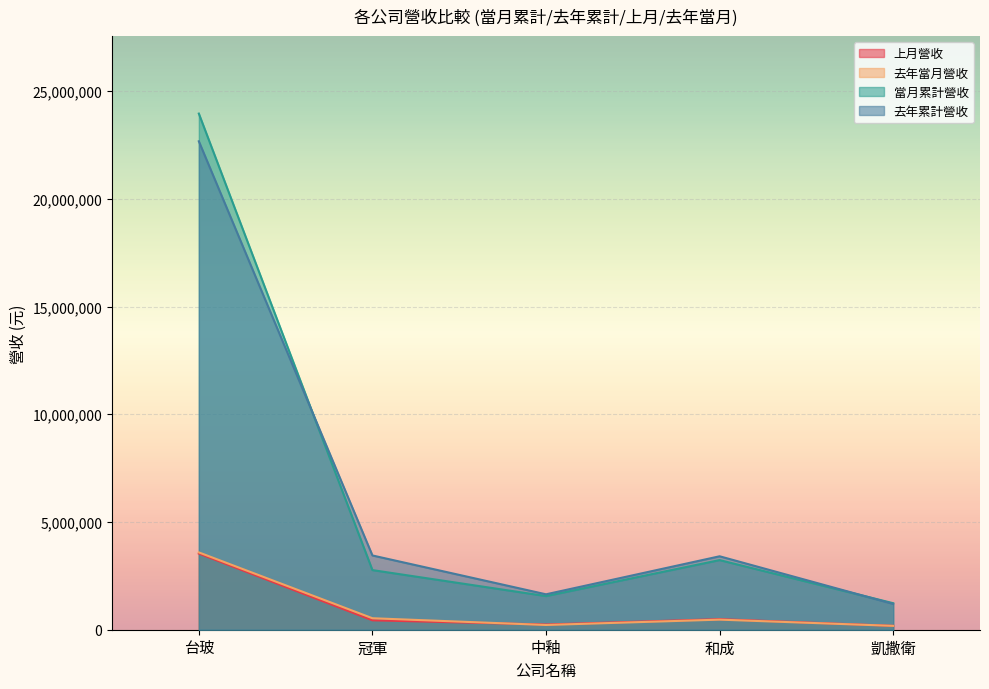

After their last crossing, which series has the higher values: 當月累計營收 or 去年累計營收?

當月累計營收